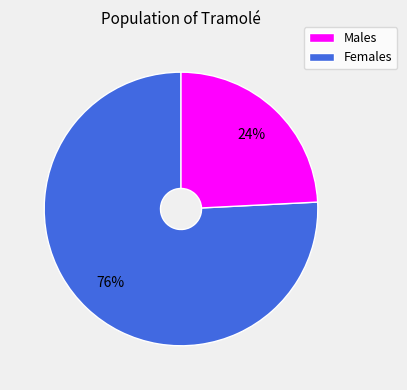

Does any single category account for the majority?

Yes